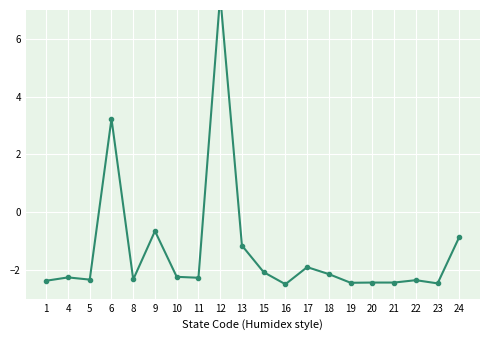

What is the minimum value shown in the chart?

-2.5